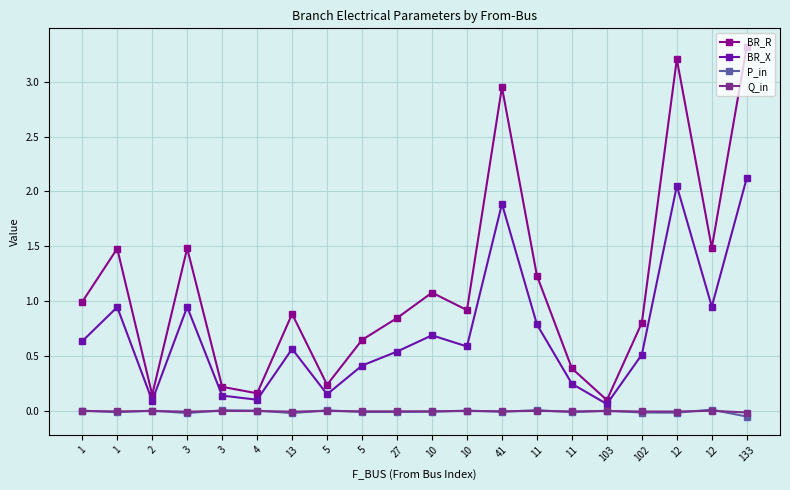

How many data points does each series have?

20